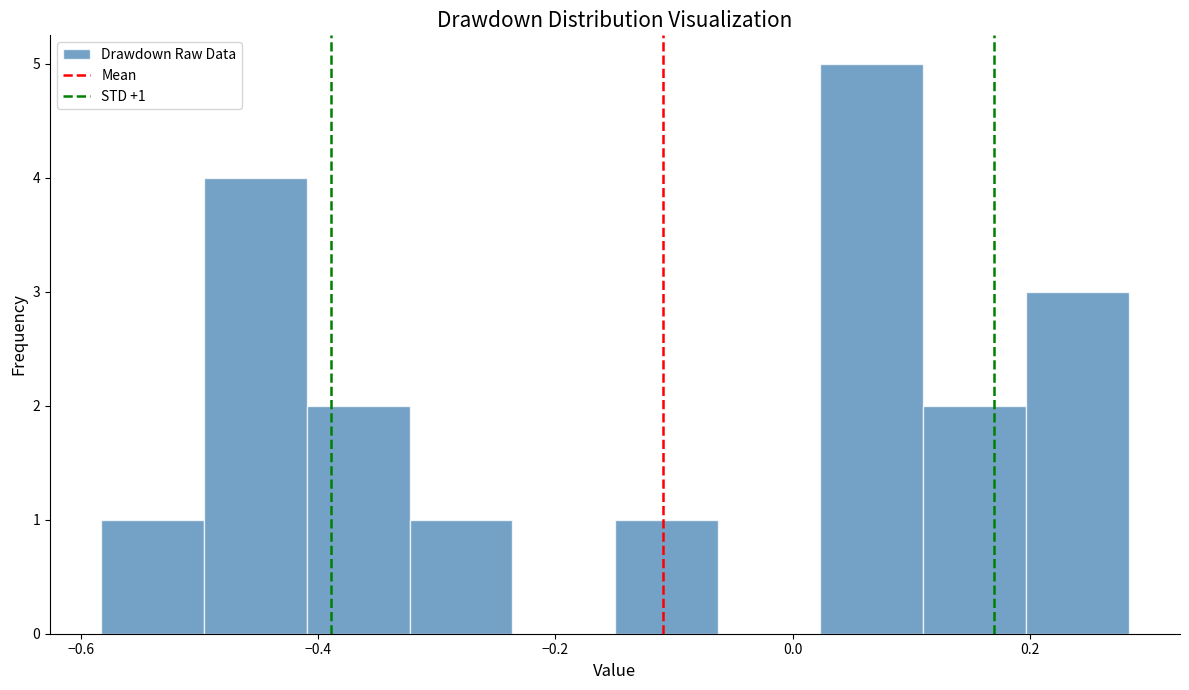

Over which range of the x-axis is the bar tallest?

0.02 to 0.12